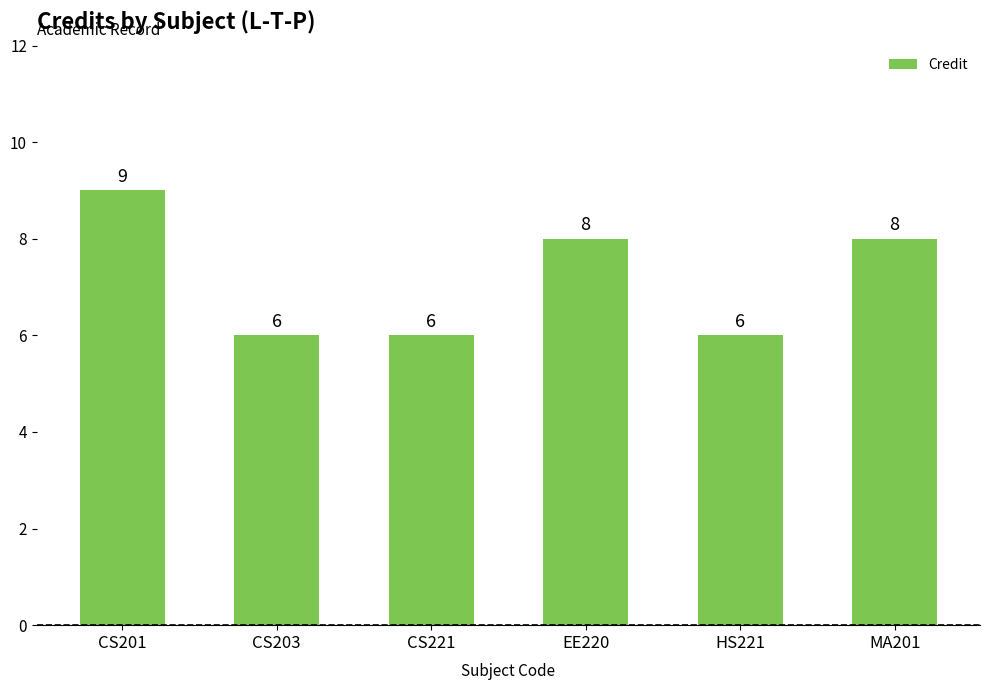

What is the sum of all values?

43